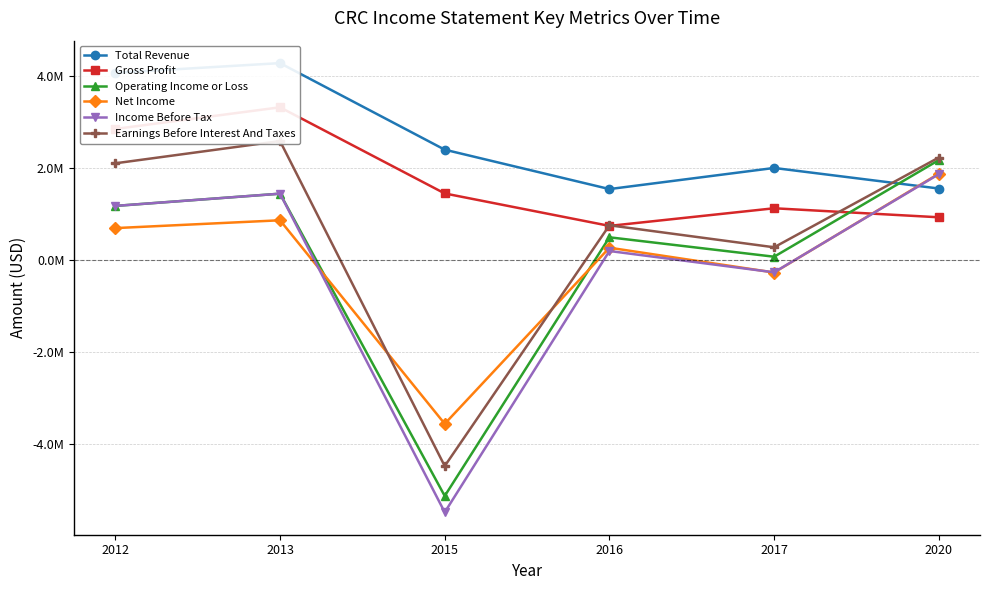

Reading left to right, what are all the values shown in this chart?

Total Revenue: 2012=4073000	2013=4284000	2015=2403000	2016=1547000	2017=2006000	2020=1559000
Gross Profit: 2012=2854000	2013=3324000	2015=1452000	2016=747000	2017=1130000	2020=934000
Operating Income or Loss: 2012=1181000	2013=1447000	2015=-5122000	2016=499000	2017=77000	2020=2177000
Net Income: 2012=699000	2013=869000	2015=-3554000	2016=273000	2017=-266000	2020=1882000
Income Before Tax: 2012=1181000	2013=1447000	2015=-5476000	2016=201000	2017=-262000	2020=1871000
Earnings Before Interest And Taxes: 2012=2107000	2013=2591000	2015=-4472000	2016=760000	2017=282000	2020=2233000